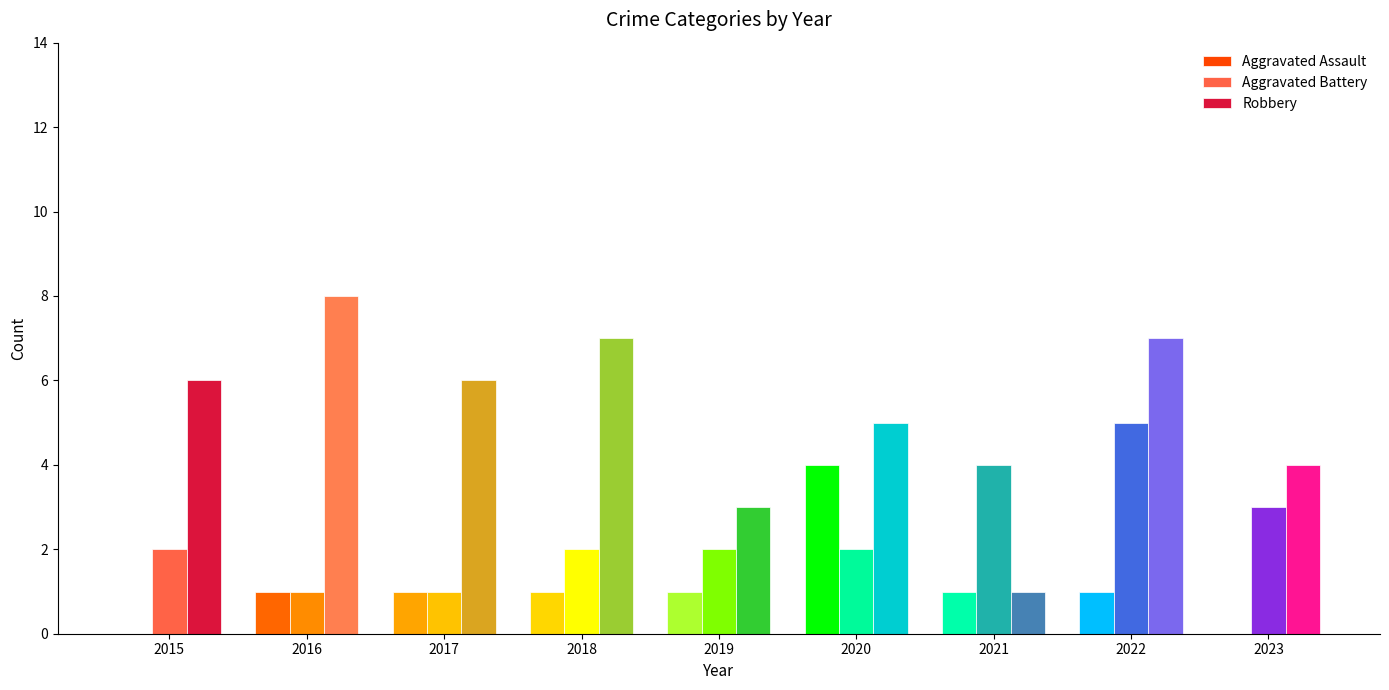

Which series has the largest range (max minus min)?

Robbery